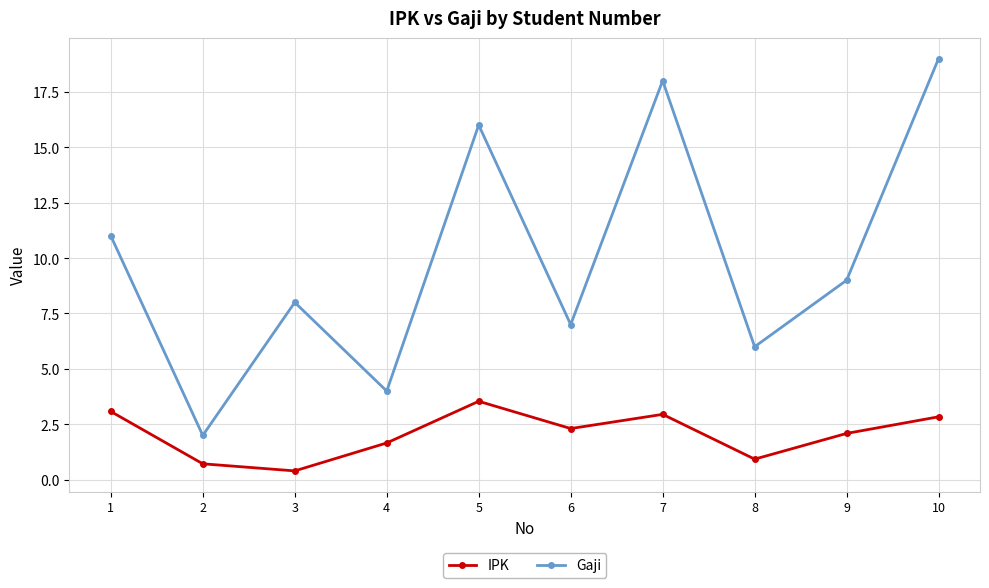

The Gaji series shows 5.0 at 1. True or false?

False